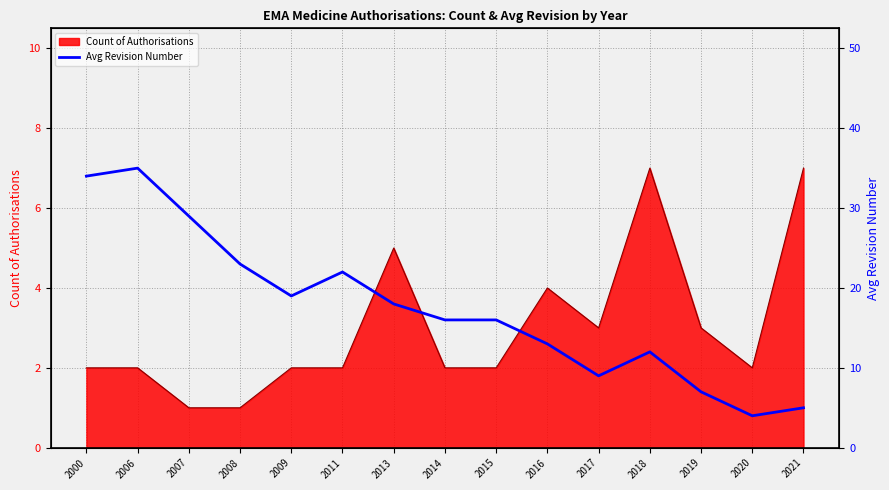

True or false: the data has more than 2 interior local peaks.

True